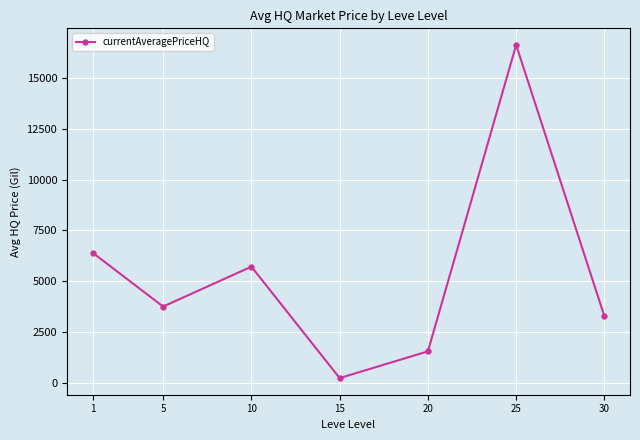

Reading left to right, what are all the values shown in this chart?

6406.7	3750.0	5716.7	225.0	1540.9	16644.6	3272.1